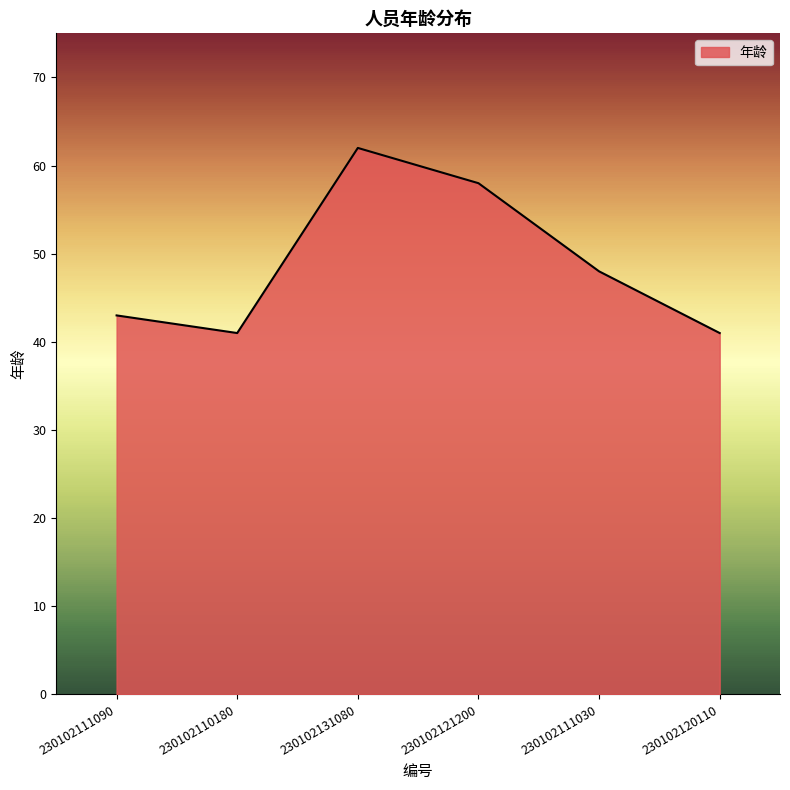

Reading right to left, extract all data points from this chart.

230102120110=41	230102111030=48	230102121200=58	230102131080=62	230102110180=41	230102111090=43